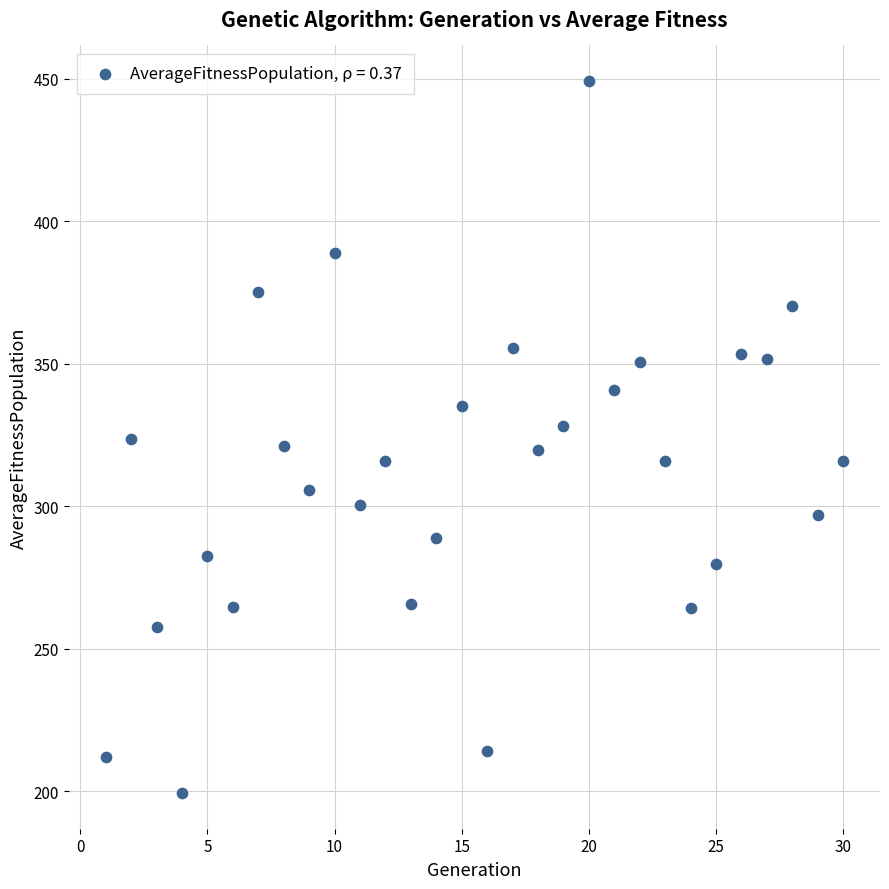

What is the range of X values (max minus min)?

29.0